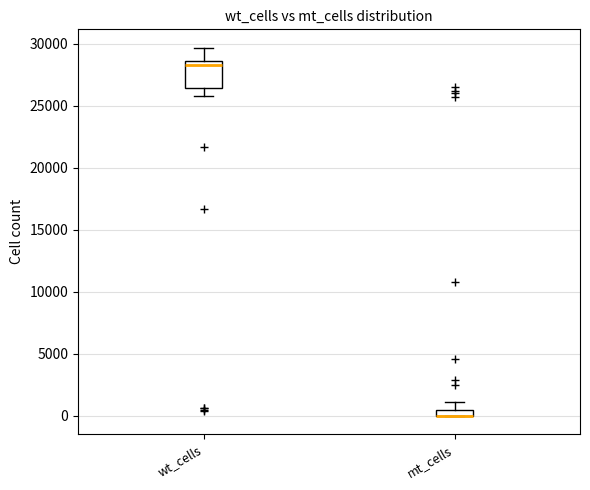

Comparing the boxes themselves (not the whiskers), which one is the tallest?

wt_cells